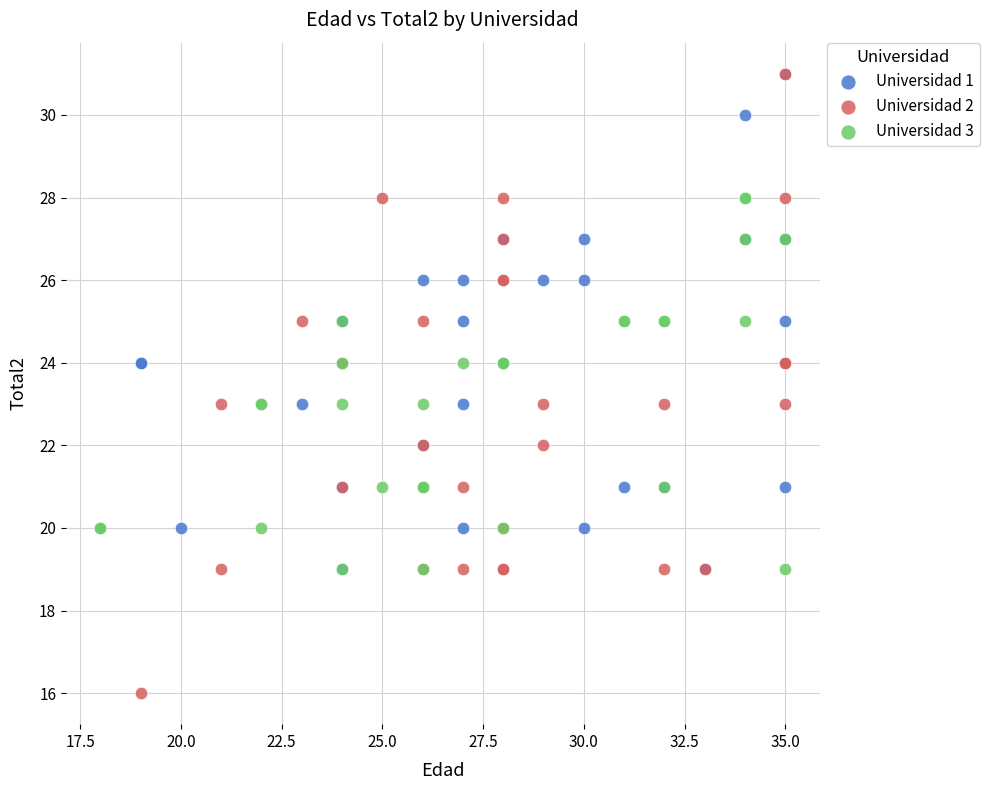

Which series reaches the minimum Y coordinate?

Universidad 2